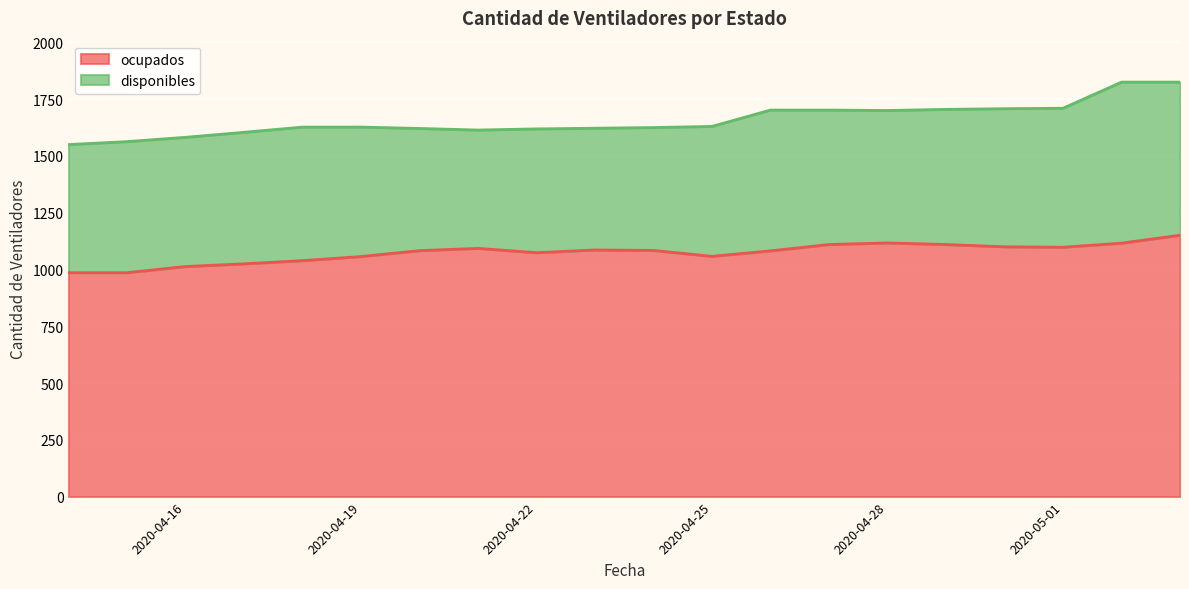

What is the difference between the maximum and minimum values?

165